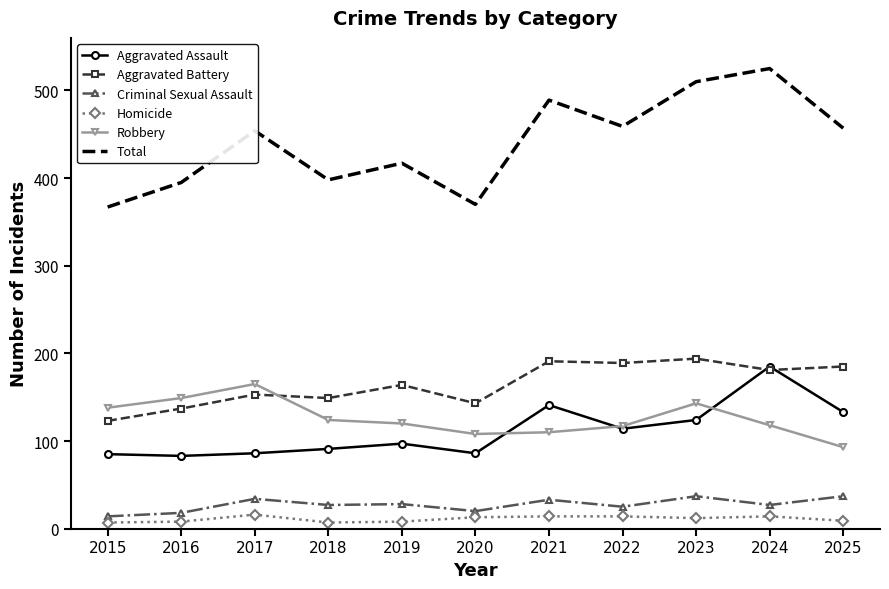

Read the Robbery value at 2020, to the nearest 5.

110